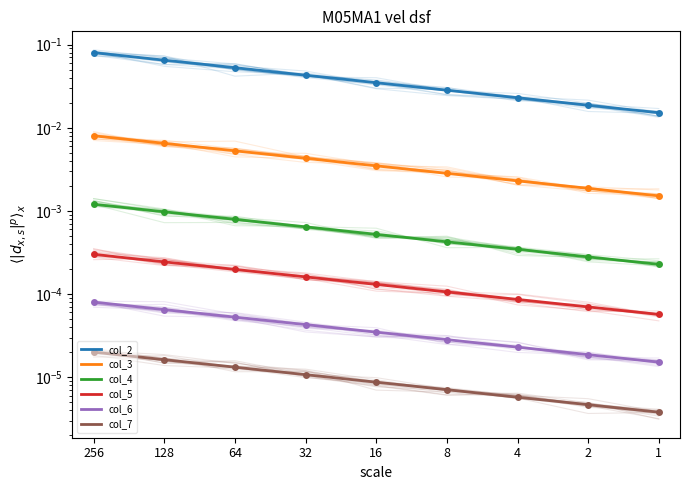

Between 256 and 16, which is larger?

256